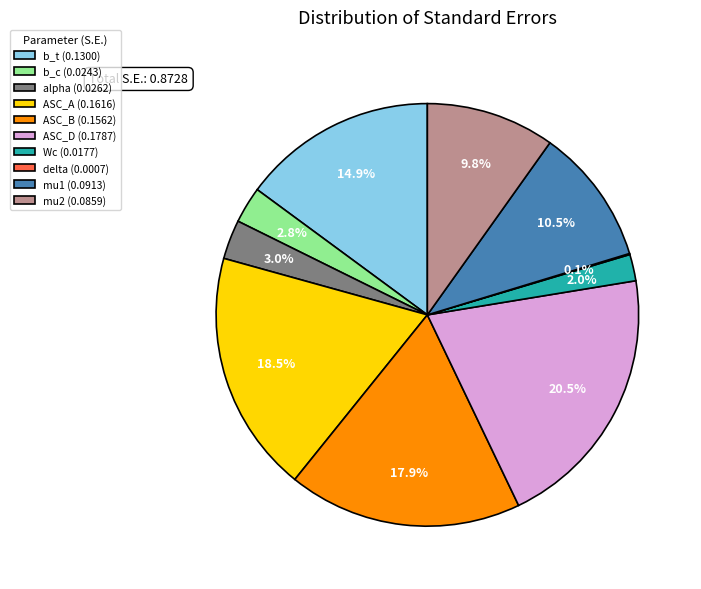

What portion of the pie excludes b_t?

85.1%